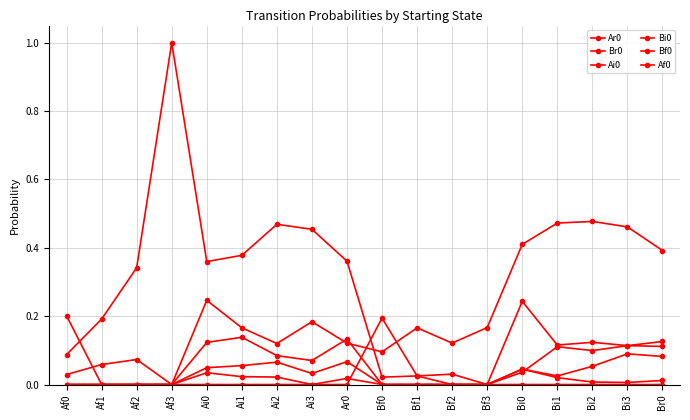

At which label does Af0 reach its minimum?

Af1